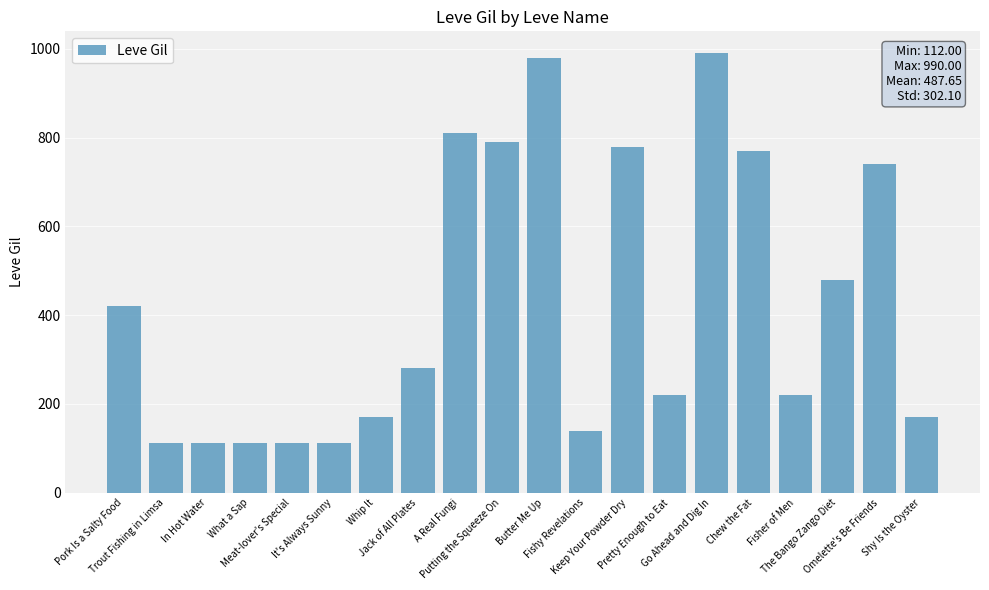

What is the value of the 12th bar from the left?

140